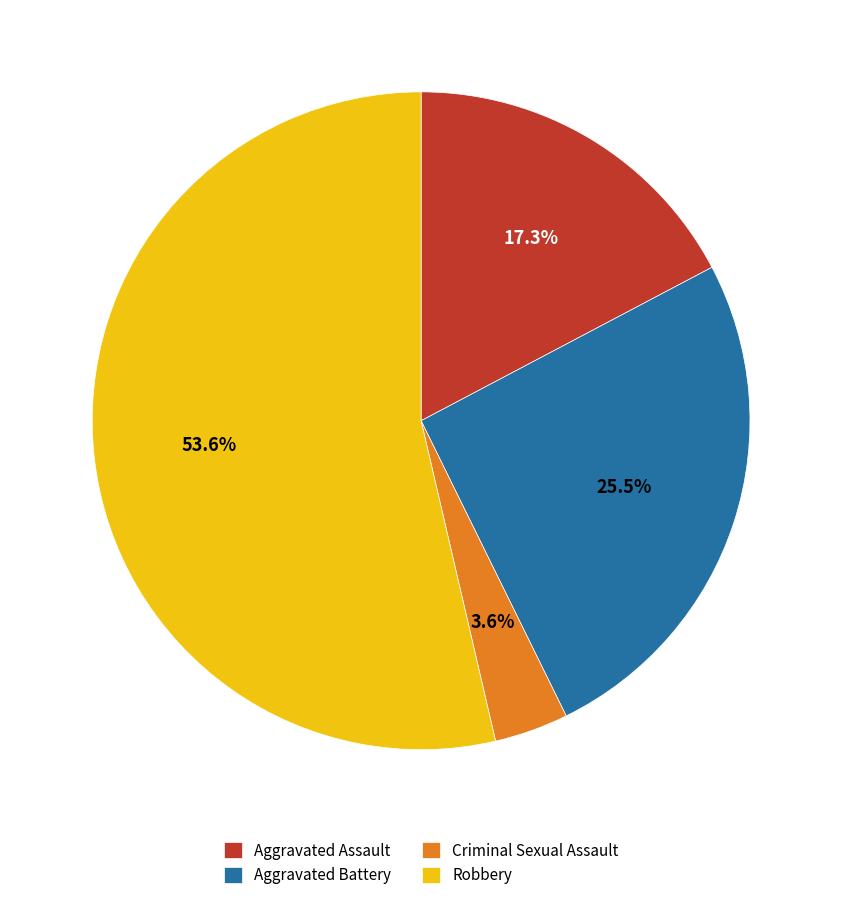

How many segments does this pie chart have?

4